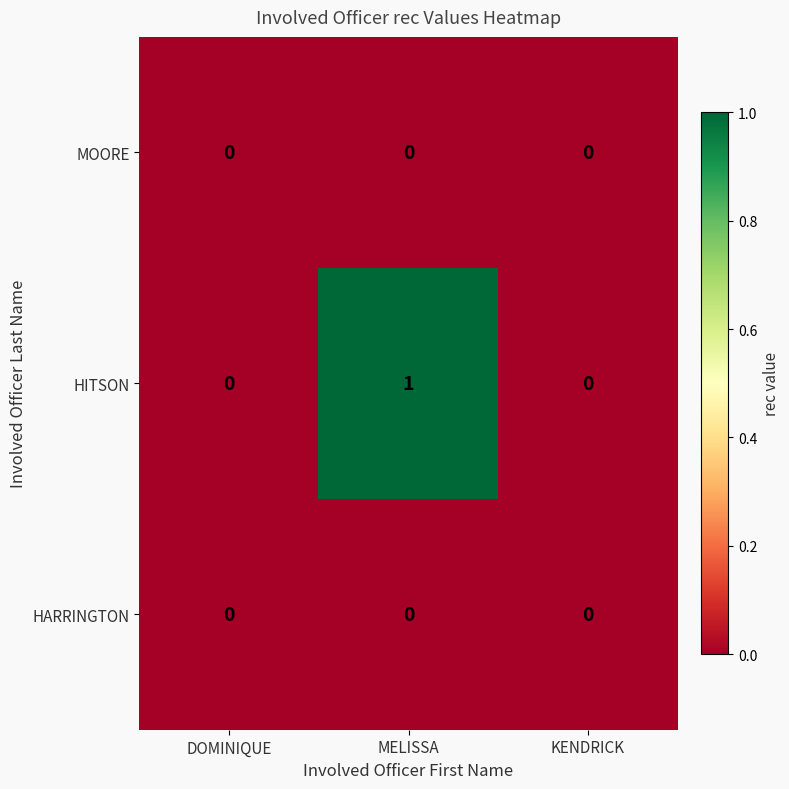

Reading left to right, transcribe all the data shown in this chart.

MOORE: 0	0	0
HITSON: 0	1	0
HARRINGTON: 0	0	0